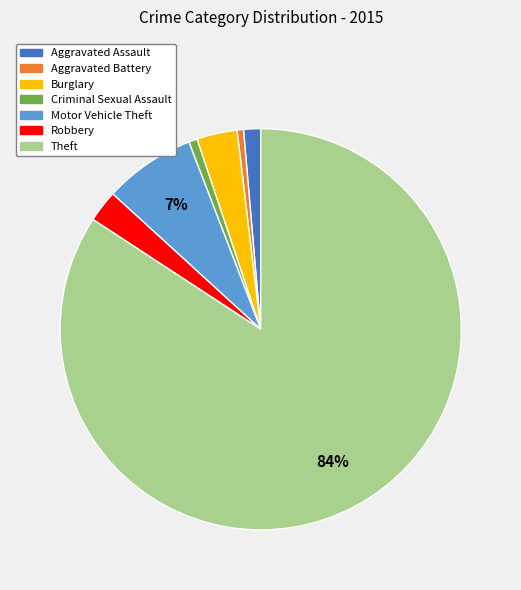

To the nearest percent, what is the difference between the Burglary and Motor Vehicle Theft slice percentages?

4%